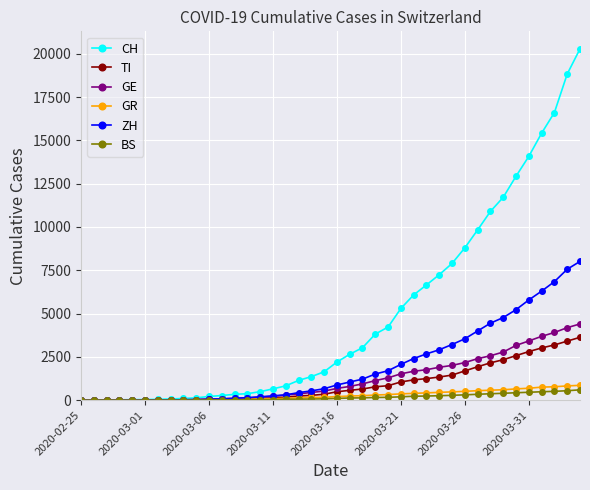

Rank the series by their maximum value, from highest to lowest.

CH, ZH, GE, TI, GR, BS